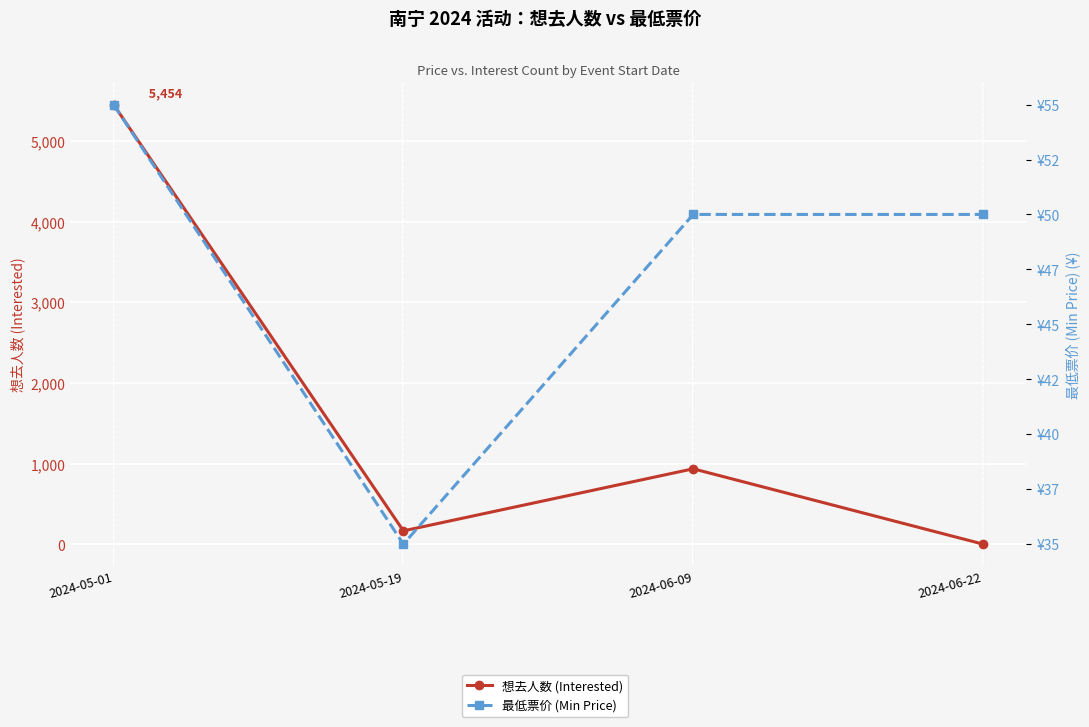

How many lines are shown in the chart?

2